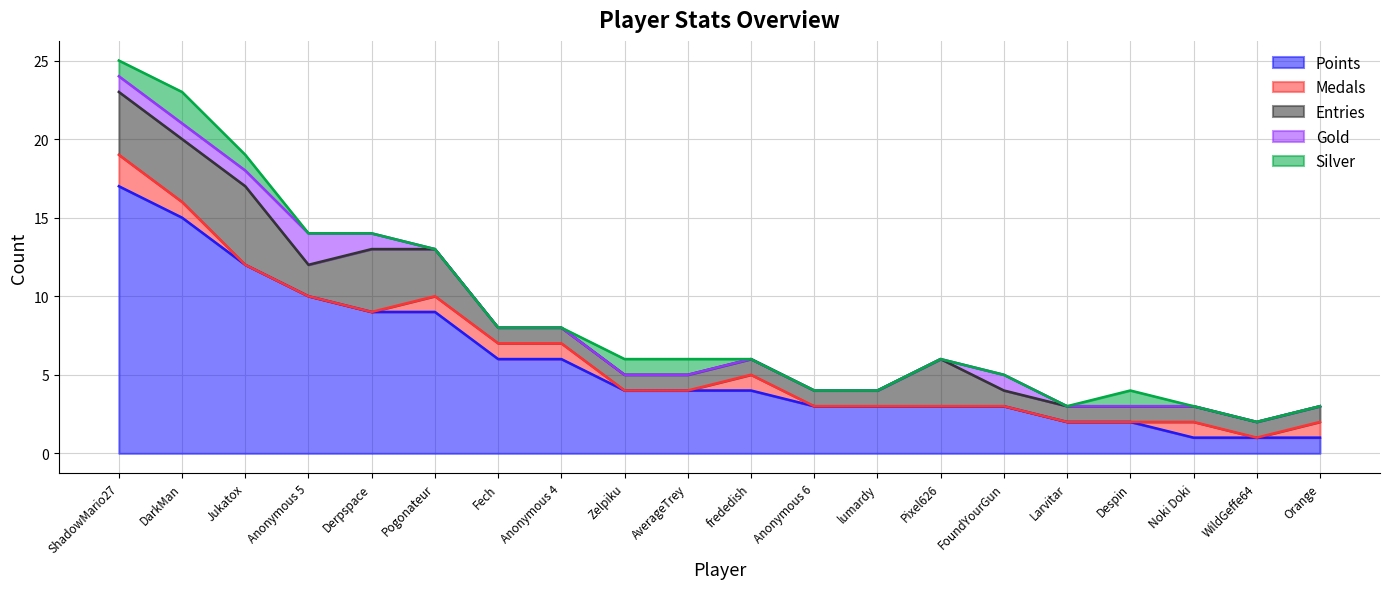

Where is Entries nearest to the value 3?

Pogonateur